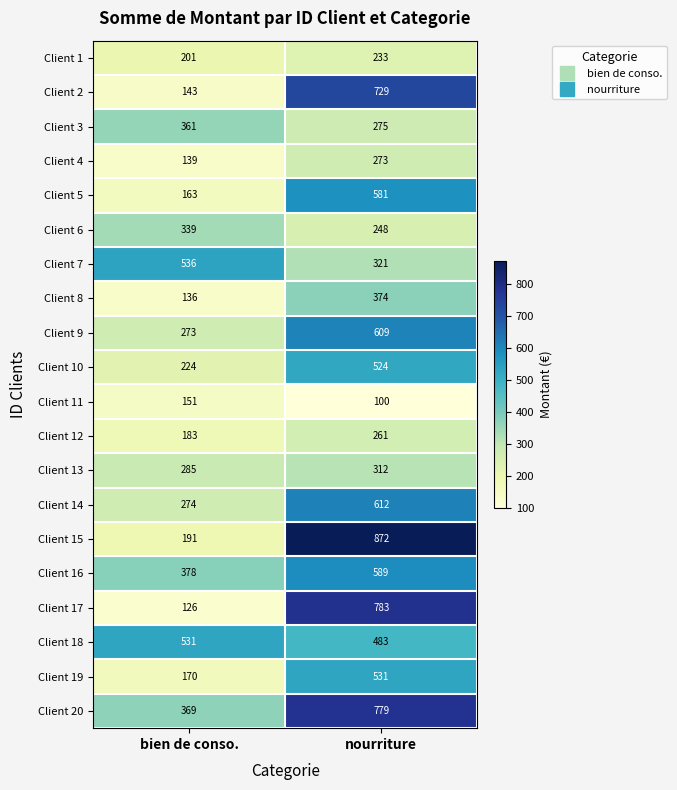

How many data points does each series have?

2